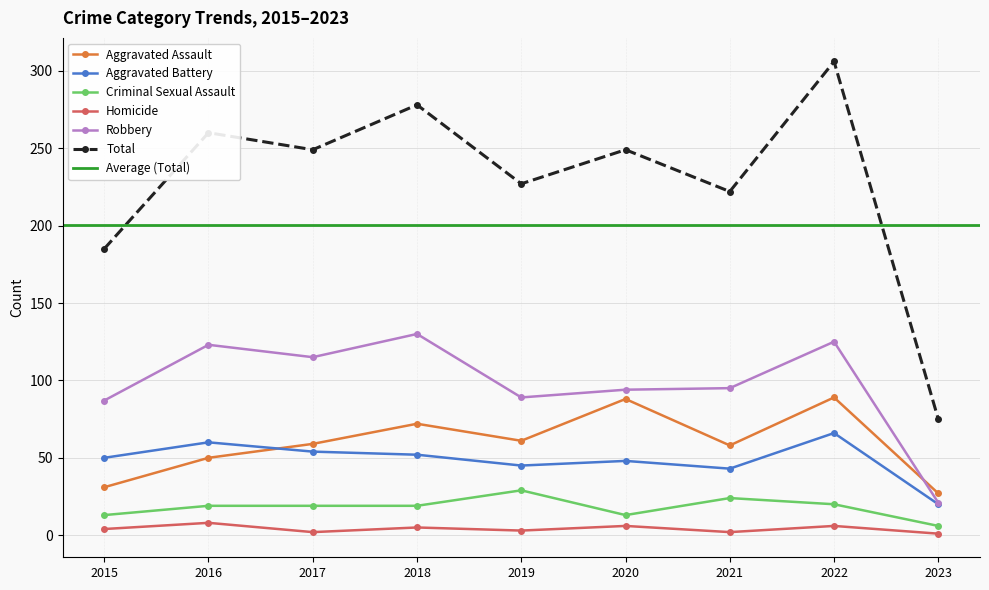

Is it true that Aggravated Battery equals 48 at 2020?

True